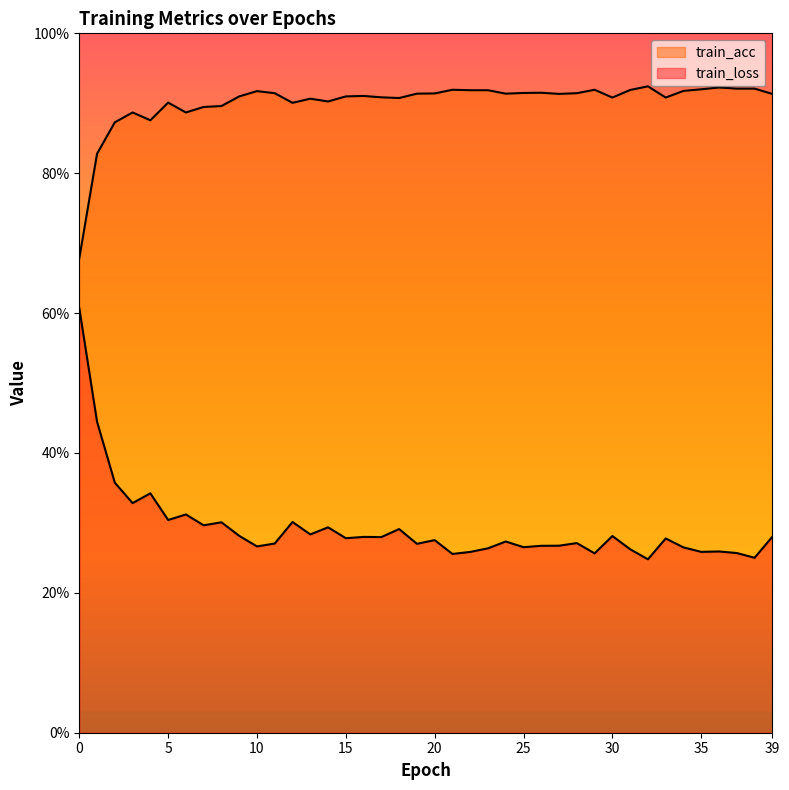

What is the difference between the second highest and second lowest values in the train_acc series?

0.1